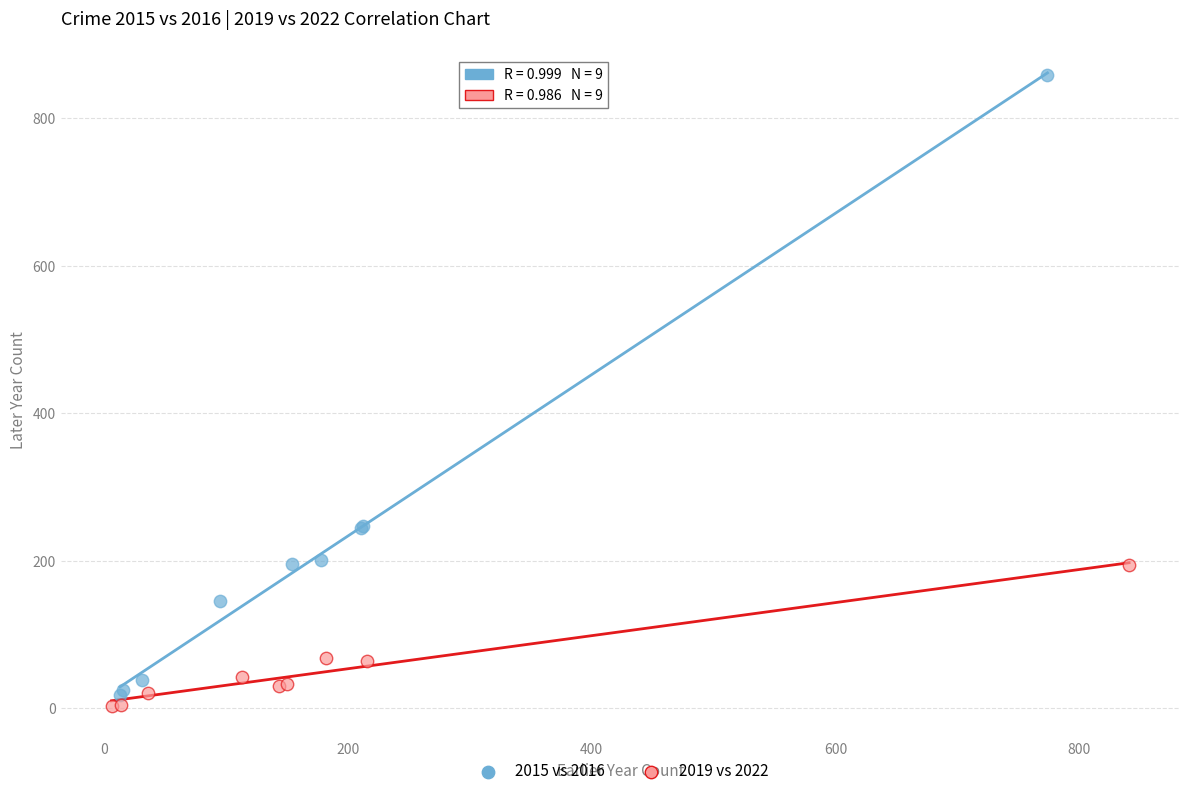

What are all the series names shown in the legend?

2015 vs 2016, 2019 vs 2022